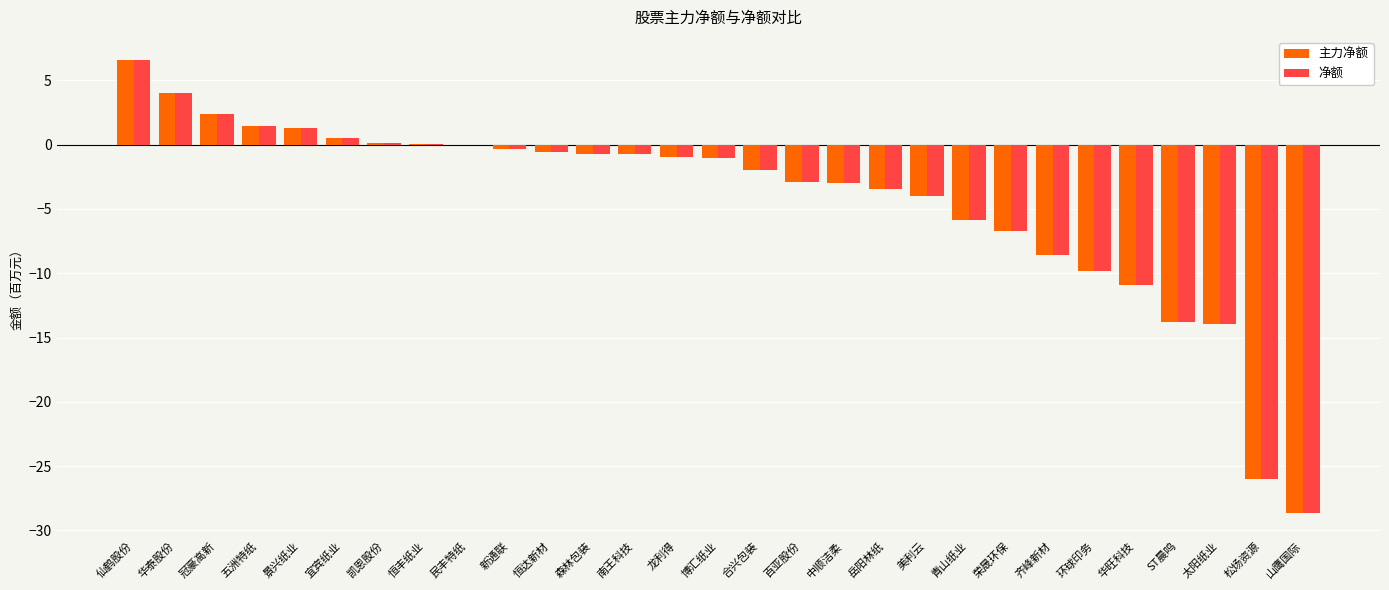

Is it true that 主力净额 equals -3.4 at 岳阳林纸?

True